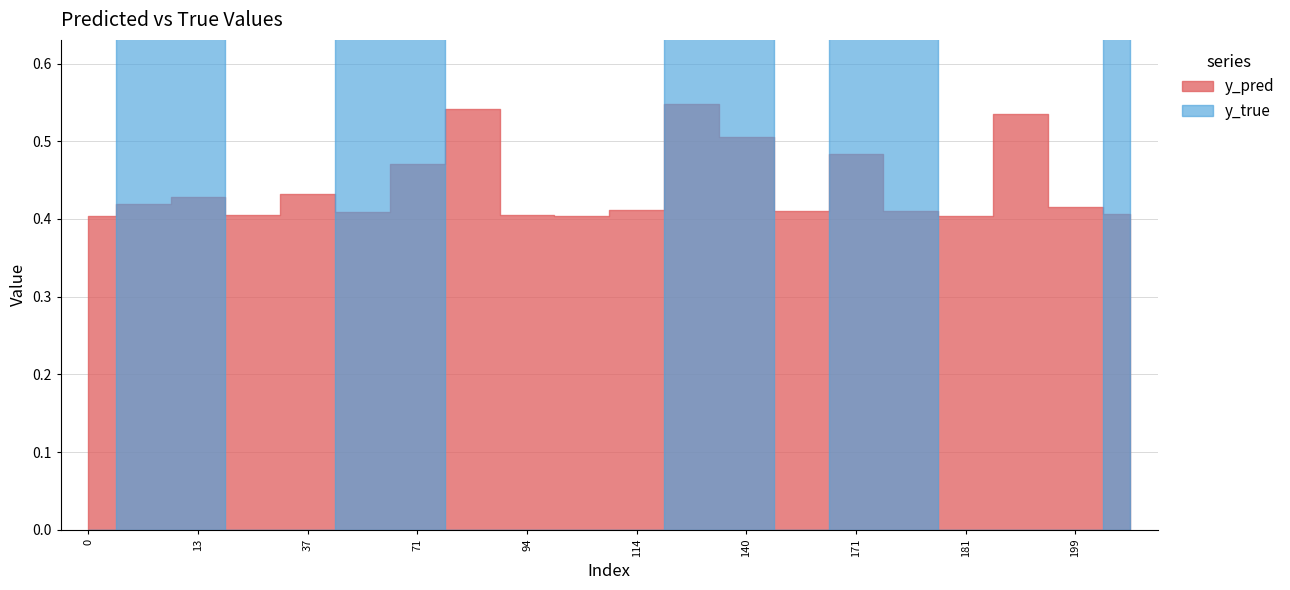

Where is the first local minimum for y_true?

166